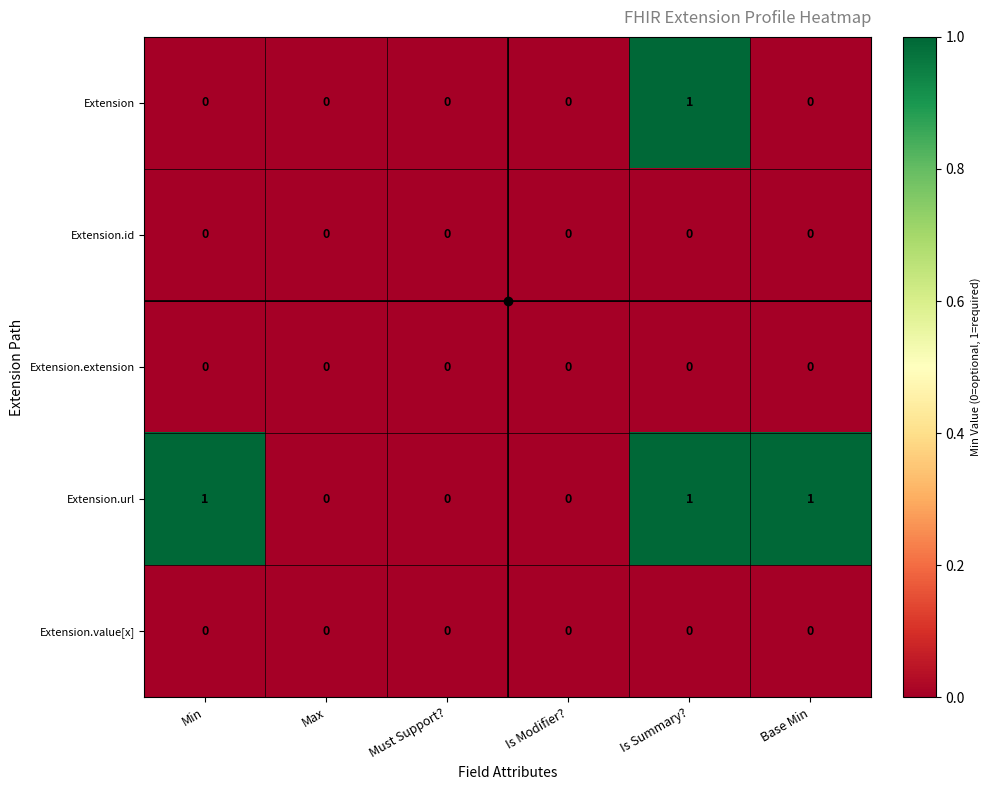

Is it true that Extension.extension equals 0 at Min?

True